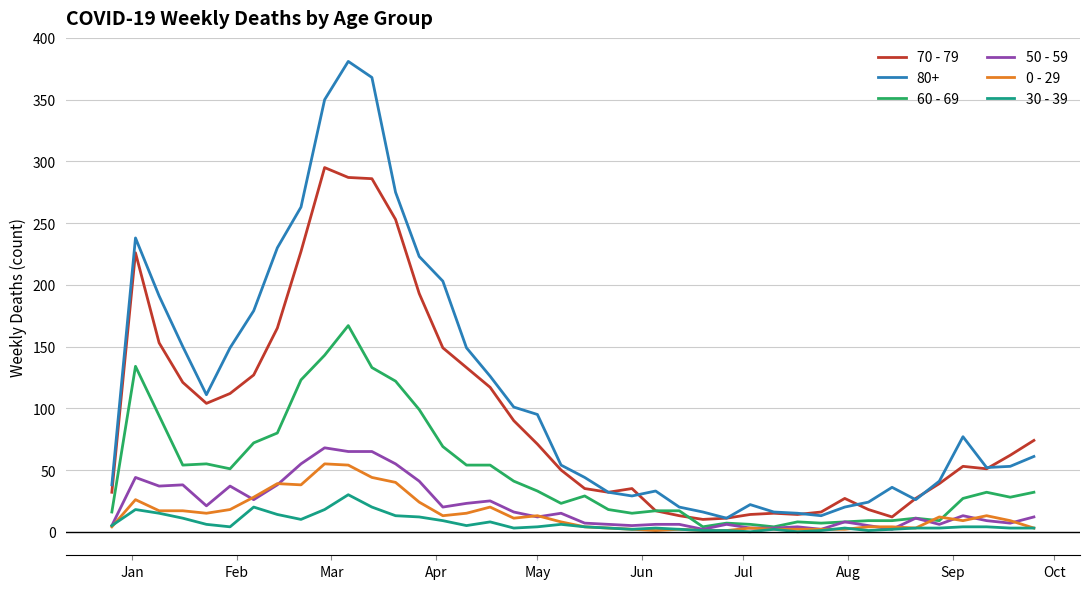

How many values in the 0 - 29 series are below 11?

20